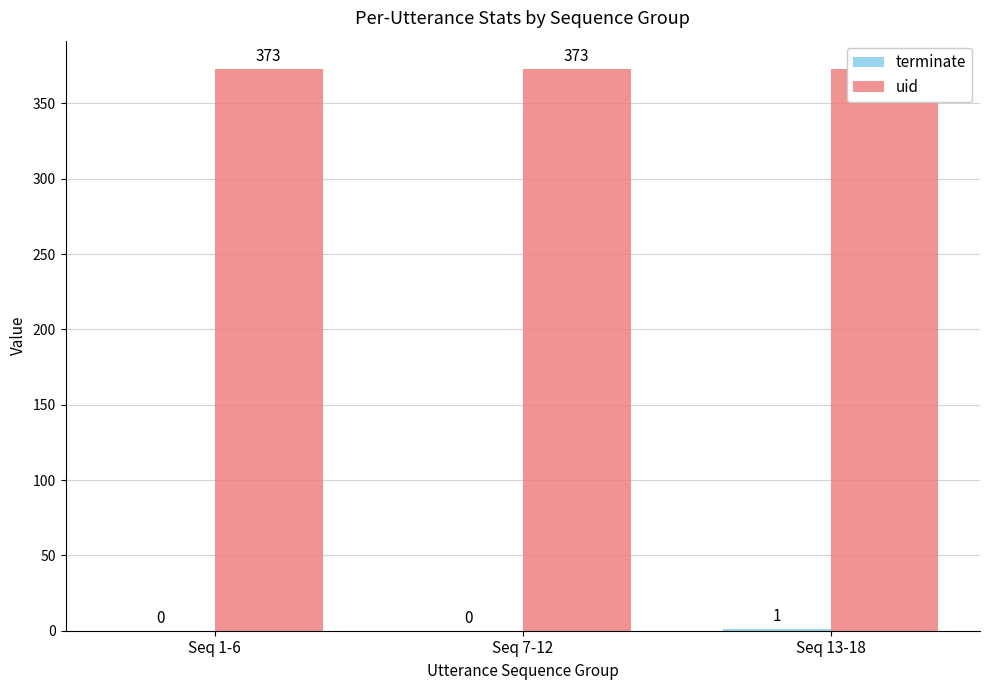

Between Seq 7-12 and Seq 13-18, which is larger?

Seq 13-18